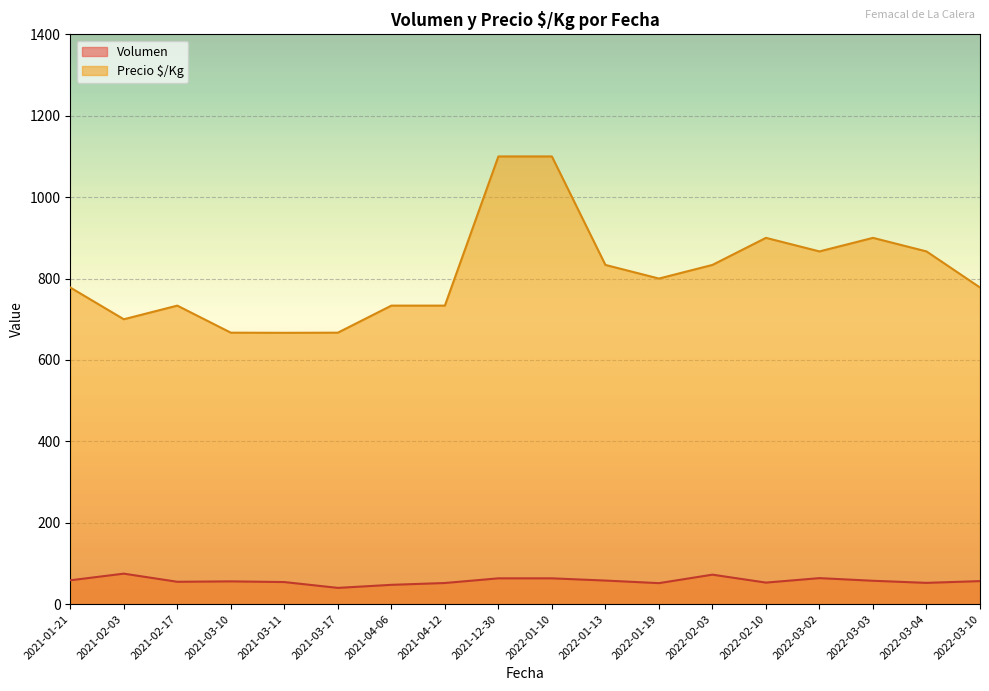

True or false: Volumen and Precio $/Kg cross at least once.

False